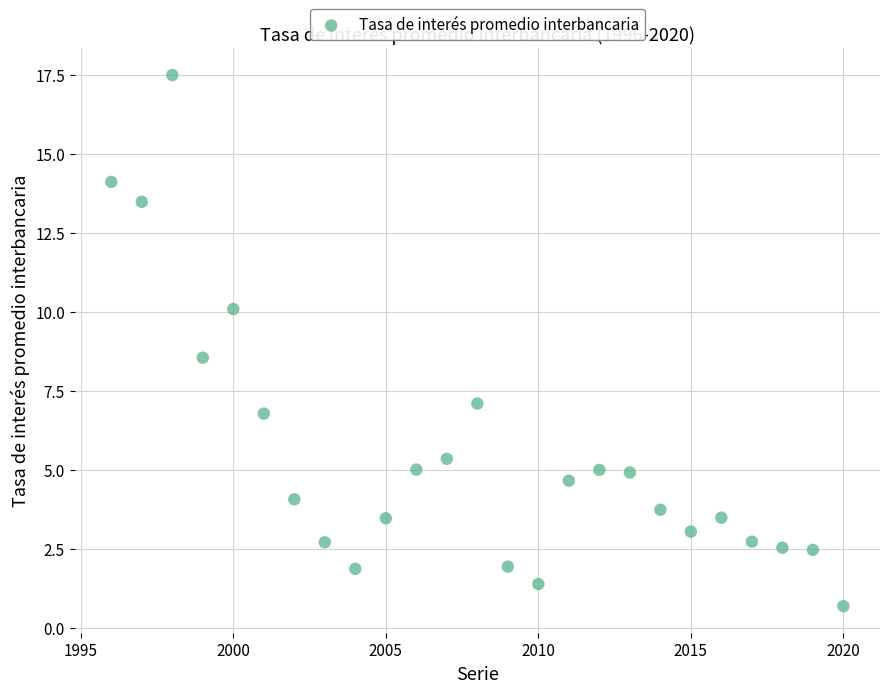

What Y value in the scatter plot is closest to 9?

8.6